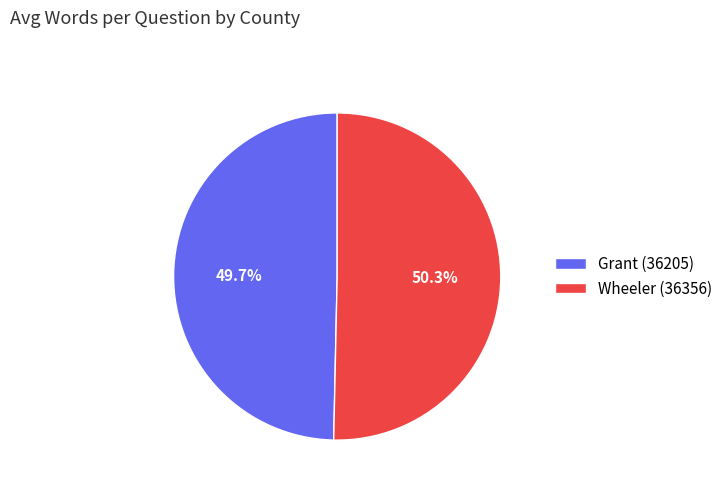

What percentage is the Wheeler (36356) slice, to the nearest percent?

50%